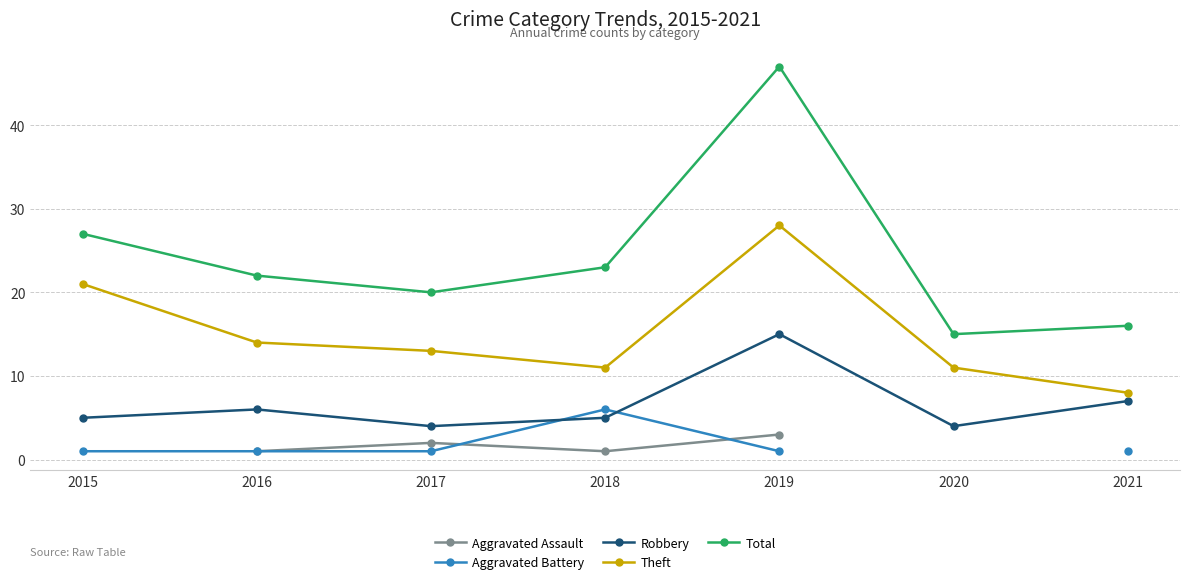

True or false: Theft has a value of 12.0 at 2019.

False